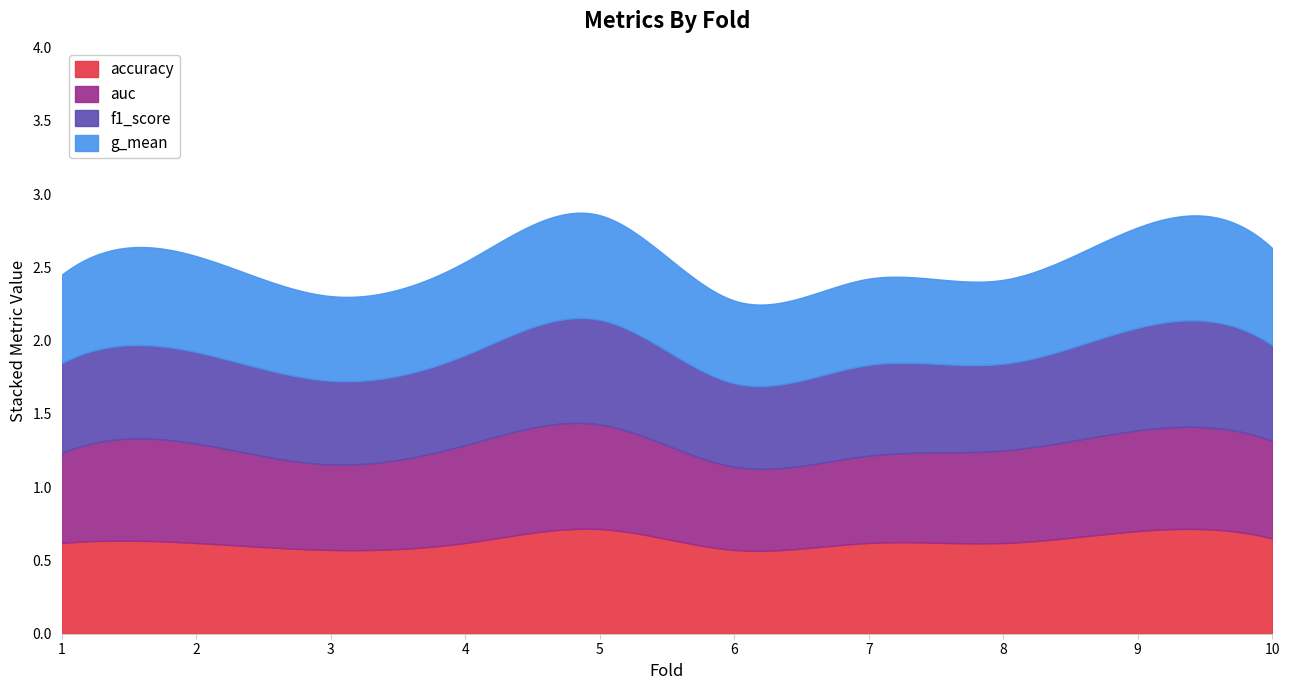

True or false: f1_score has more than 0 points higher than both neighbors.

True